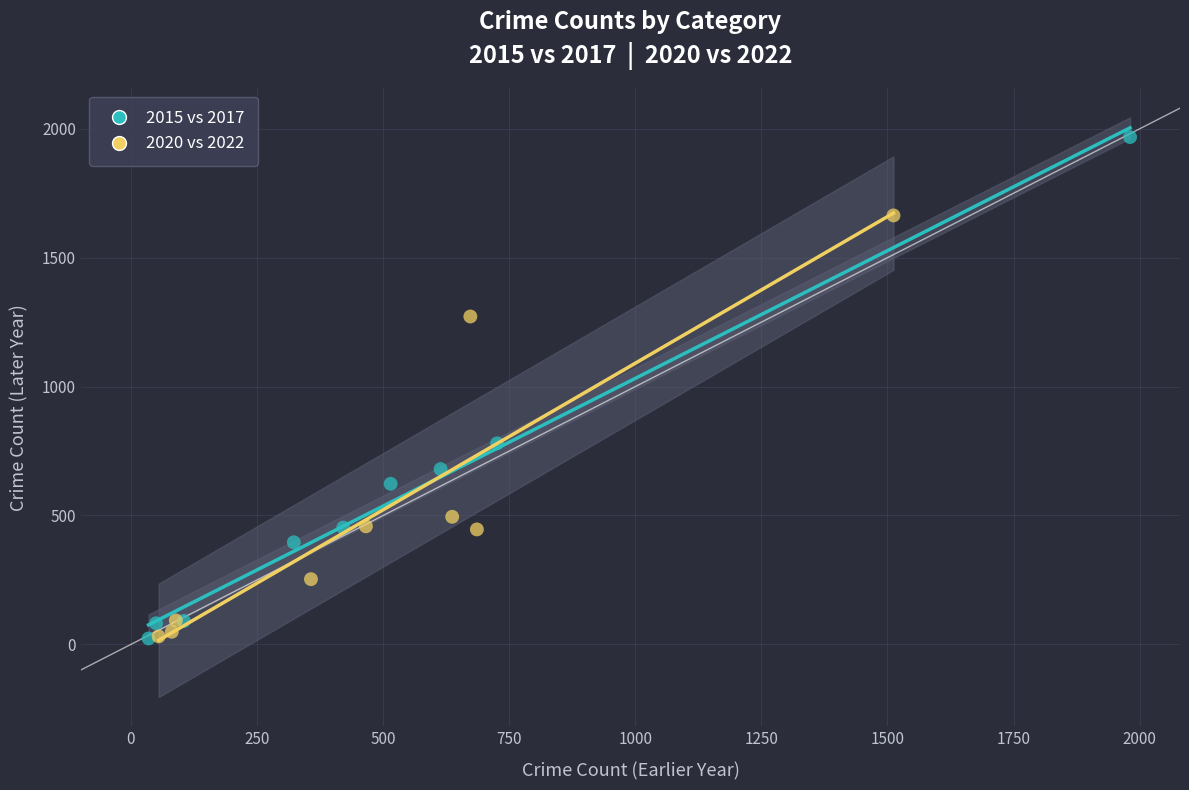

Which series has the widest spread of Y values?

2015 vs 2017